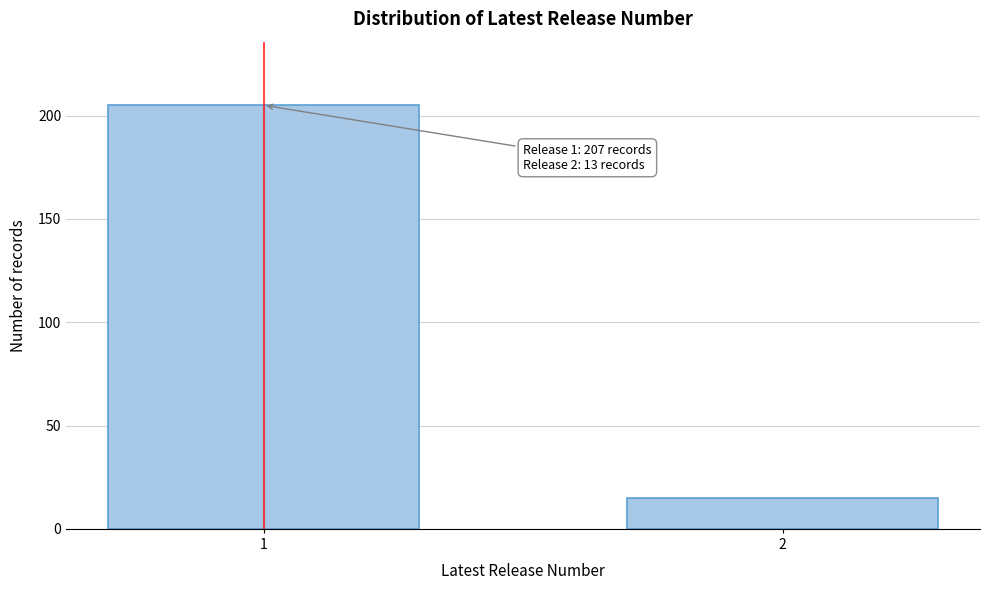

Reading left to right, extract all data points from this chart.

205	15